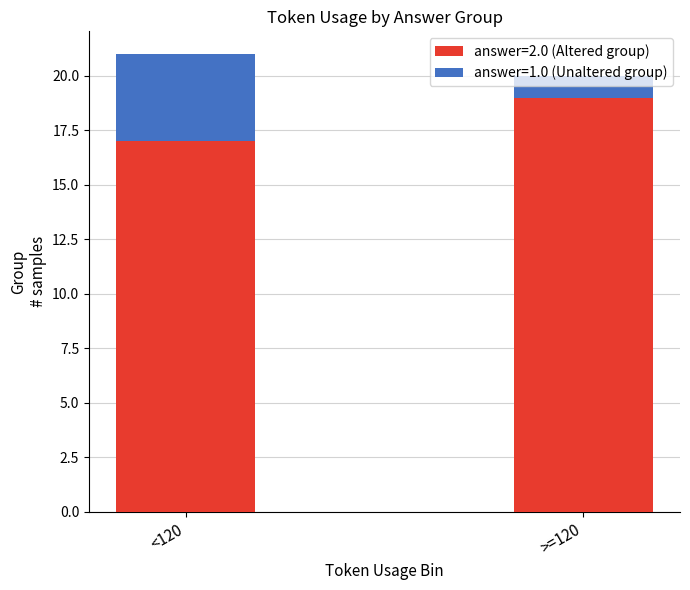

What is the sum of all answer=2.0 (Altered group) values?

36